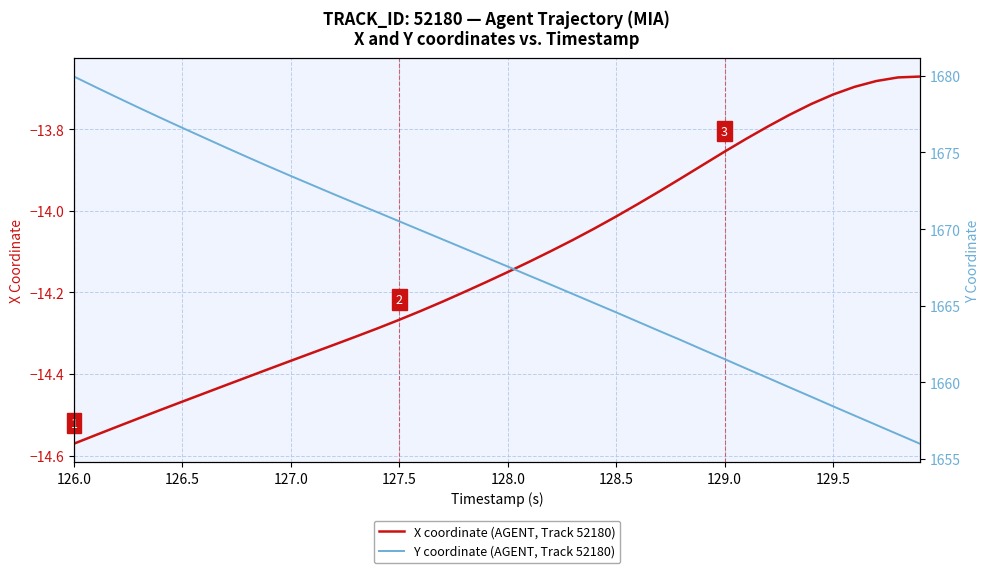

True or false: Y coordinate (AGENT, Track 52180) and X coordinate (AGENT, Track 52180) intersect in this chart.

False